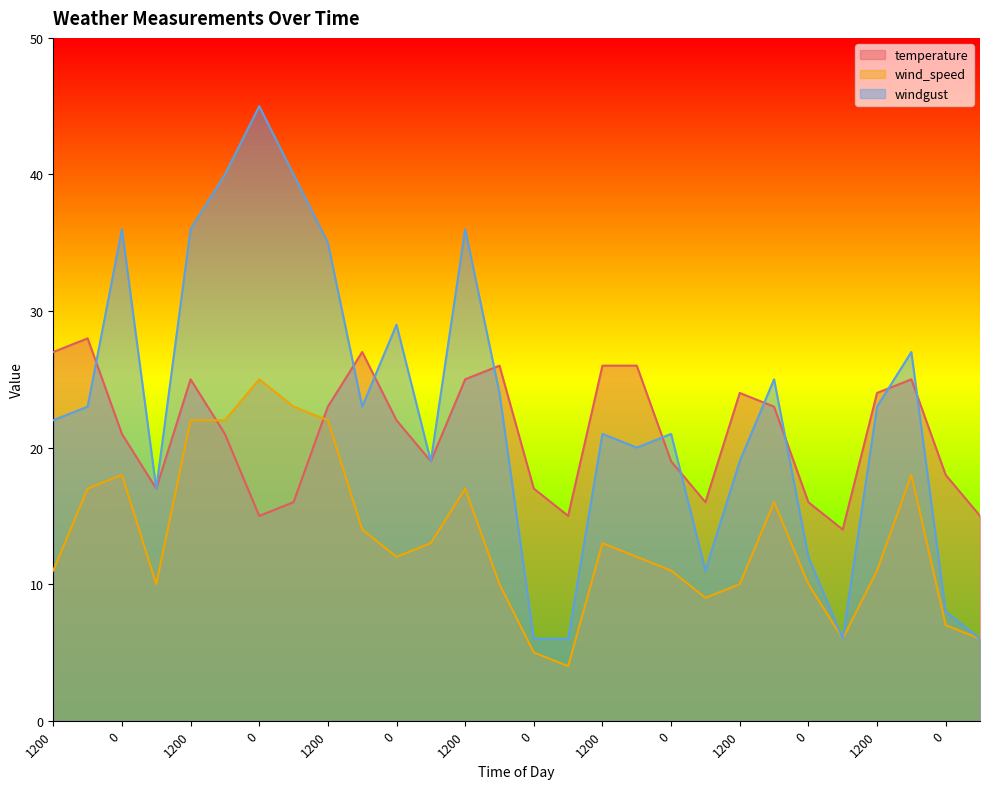

True or false: windgust has more than 2 interior local peaks.

True